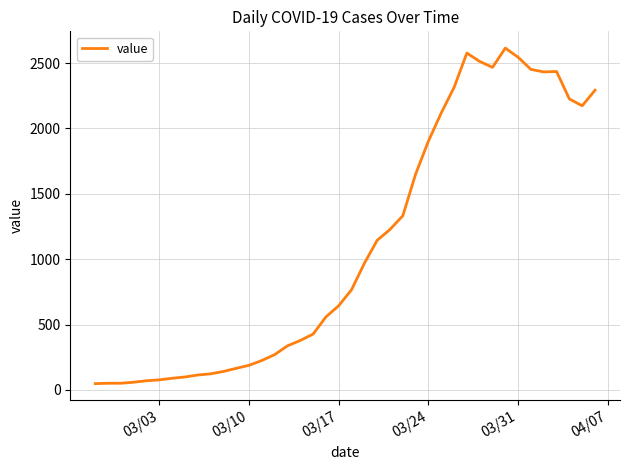

Does the chart display data point markers on the line(s)?

No